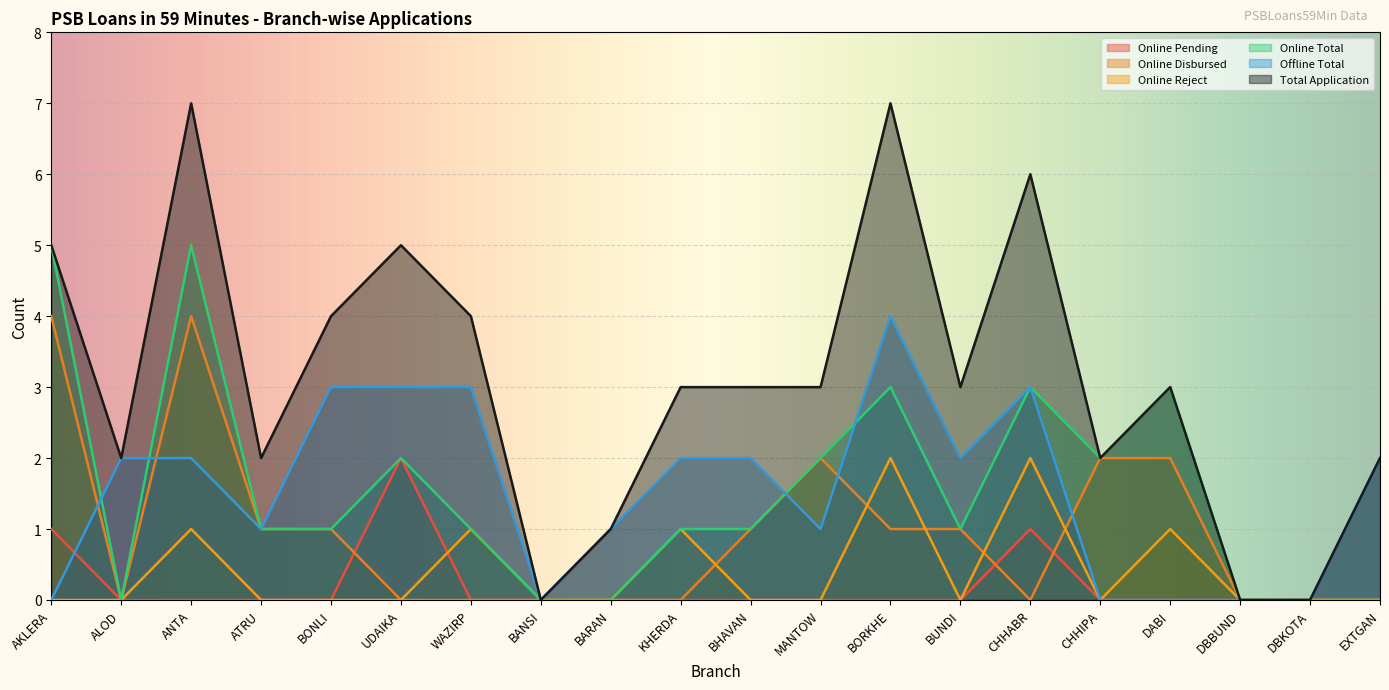

Reading left to right, extract all data points from this chart.

Online Pending: AKLERA=1	ALOD=0	ANTA=0	ATRU=0	BONLI=0	UDAIKA=2	WAZIRP=0	BANSI=0	BARAN=0	KHERDA=0	BHAVAN=0	MANTOW=0	BORKHE=0	BUNDI=0	CHHABR=1	CHHIPA=0	DABI=0	DBBUND=0	DBKOTA=0	EXTGAN=0
Online Disbursed: AKLERA=4	ALOD=0	ANTA=4	ATRU=1	BONLI=1	UDAIKA=0	WAZIRP=0	BANSI=0	BARAN=0	KHERDA=0	BHAVAN=1	MANTOW=2	BORKHE=1	BUNDI=1	CHHABR=0	CHHIPA=2	DABI=2	DBBUND=0	DBKOTA=0	EXTGAN=0
Online Reject: AKLERA=0	ALOD=0	ANTA=1	ATRU=0	BONLI=0	UDAIKA=0	WAZIRP=1	BANSI=0	BARAN=0	KHERDA=1	BHAVAN=0	MANTOW=0	BORKHE=2	BUNDI=0	CHHABR=2	CHHIPA=0	DABI=1	DBBUND=0	DBKOTA=0	EXTGAN=0
Online Total: AKLERA=5	ALOD=0	ANTA=5	ATRU=1	BONLI=1	UDAIKA=2	WAZIRP=1	BANSI=0	BARAN=0	KHERDA=1	BHAVAN=1	MANTOW=2	BORKHE=3	BUNDI=1	CHHABR=3	CHHIPA=2	DABI=3	DBBUND=0	DBKOTA=0	EXTGAN=0
Offline Total: AKLERA=0	ALOD=2	ANTA=2	ATRU=1	BONLI=3	UDAIKA=3	WAZIRP=3	BANSI=0	BARAN=1	KHERDA=2	BHAVAN=2	MANTOW=1	BORKHE=4	BUNDI=2	CHHABR=3	CHHIPA=0	DABI=0	DBBUND=0	DBKOTA=0	EXTGAN=2
Total Application: AKLERA=5	ALOD=2	ANTA=7	ATRU=2	BONLI=4	UDAIKA=5	WAZIRP=4	BANSI=0	BARAN=1	KHERDA=3	BHAVAN=3	MANTOW=3	BORKHE=7	BUNDI=3	CHHABR=6	CHHIPA=2	DABI=3	DBBUND=0	DBKOTA=0	EXTGAN=2